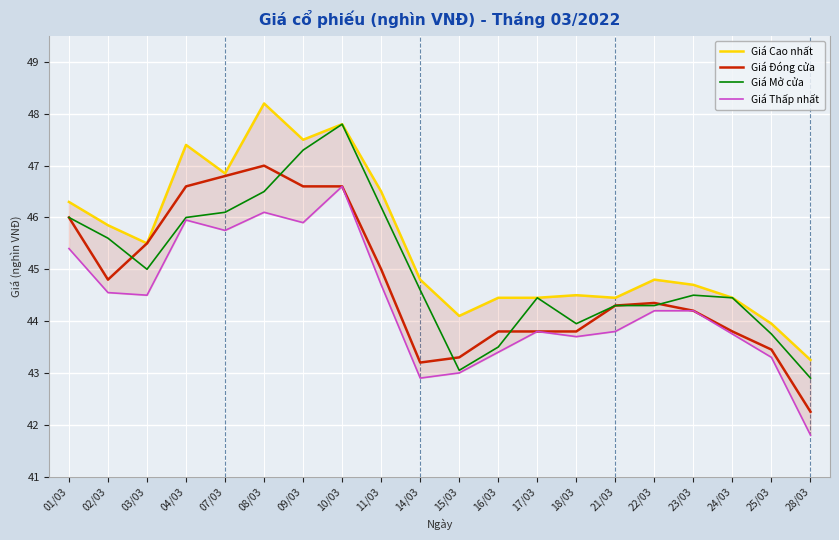

What are all the series names shown in the legend?

Giá Cao nhất, Giá Đóng cửa, Giá Mở cửa, Giá Thấp nhất